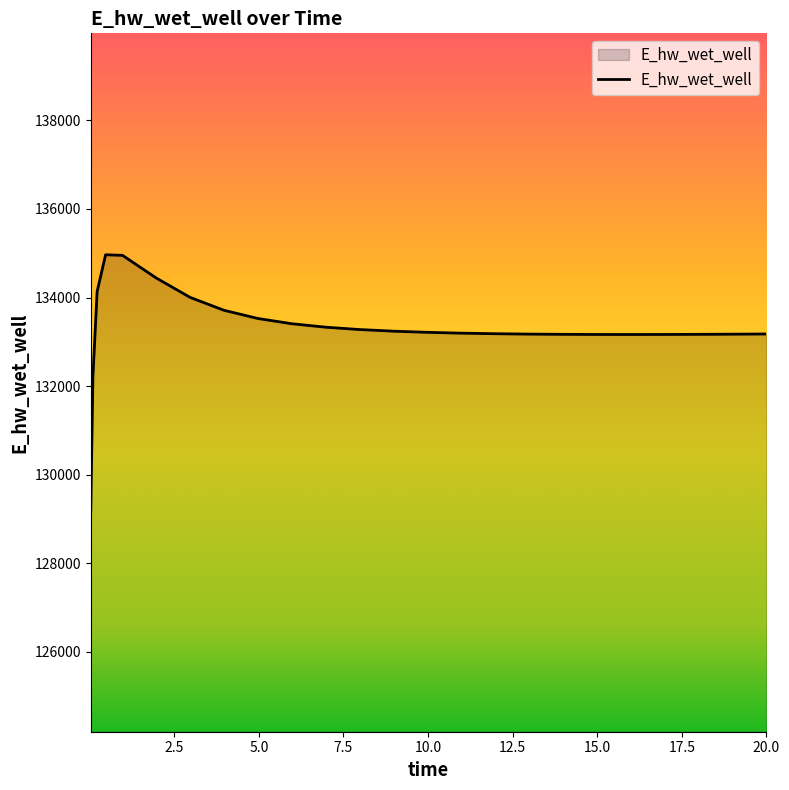

Does the chart display data point markers on the line(s)?

No